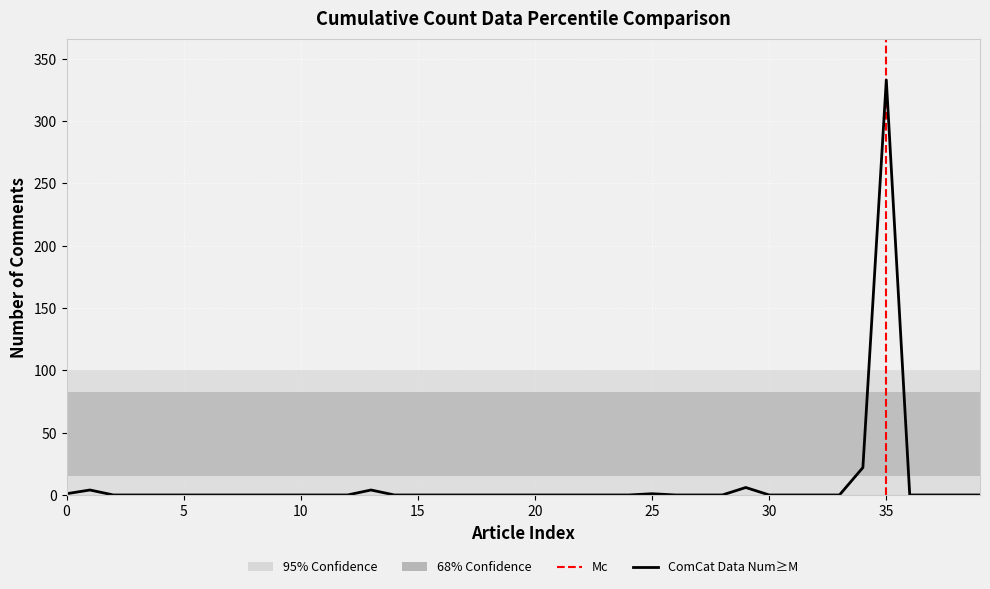

List the labels in order of value, smallest first.

2, 3, 4, 5, 6, 7, 8, 9, 10, 11, 12, 14, 15, 16, 17, 18, 19, 20, 21, 22, 23, 24, 26, 27, 28, 30, 31, 32, 33, 36, 37, 38, 39, 0, 25, 1, 13, 29, 34, 35